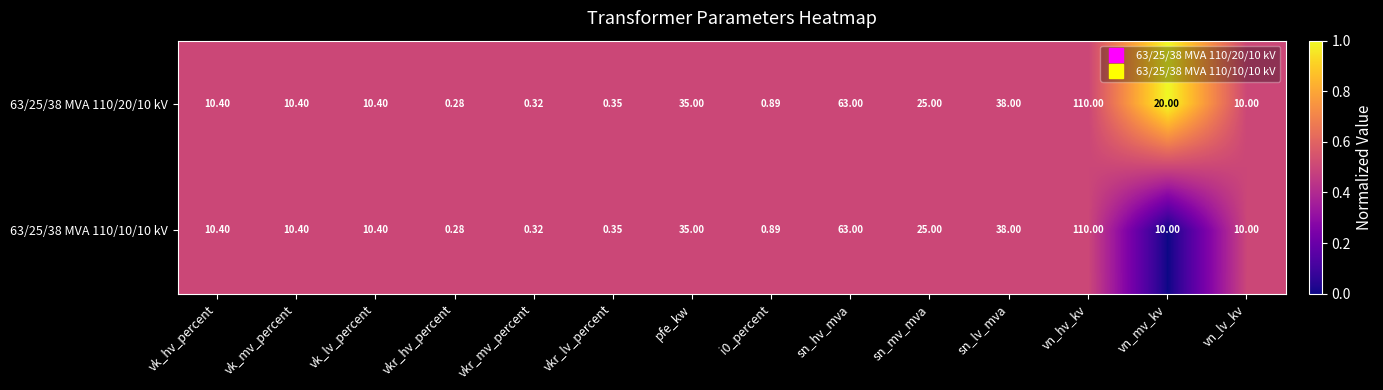

Where does the 63/25/38 MVA 110/20/10 kV series first go above 10?

vk_hv_percent